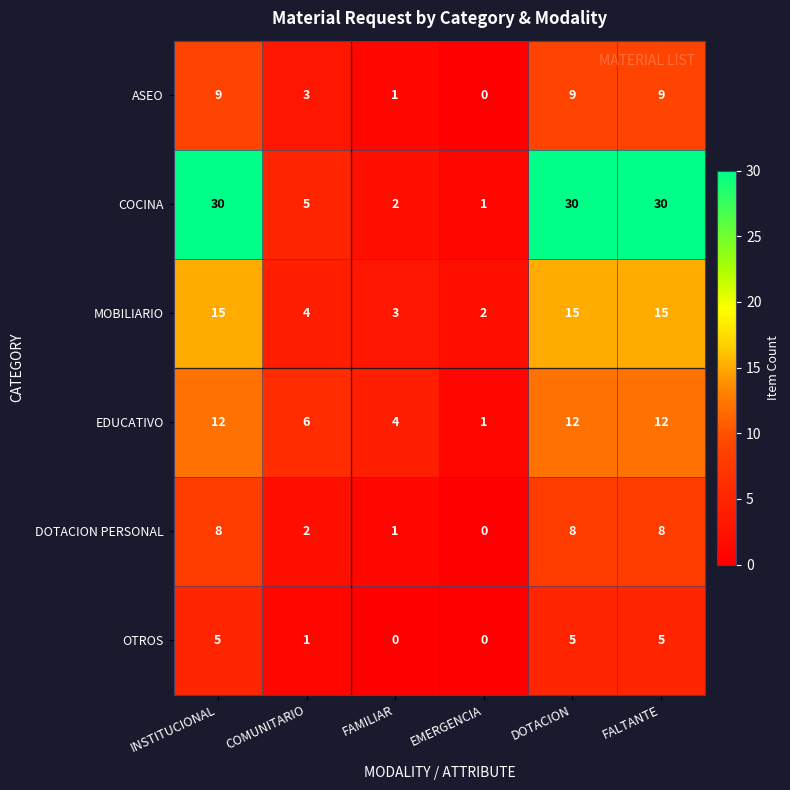

What is the maximum value shown in the chart?

30